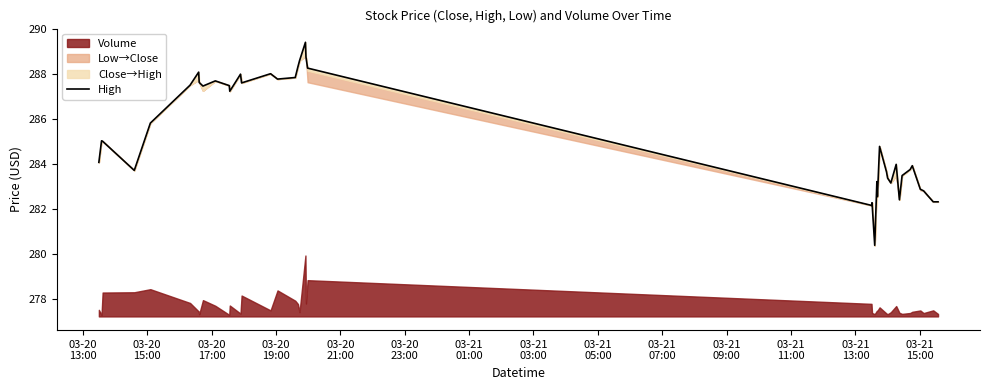

Is it true that the value at 03-20
13:00 is 284.1?

True